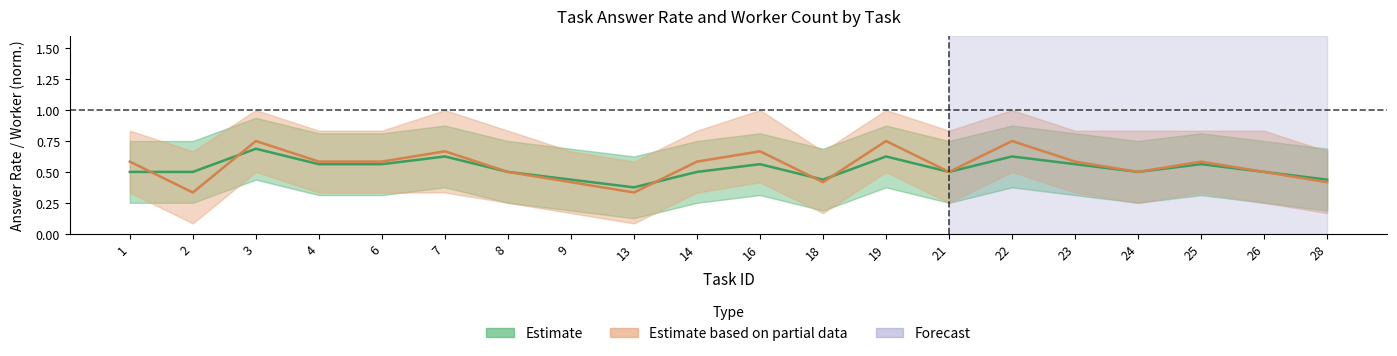

At 28, list the series in order from largest to smallest.

Estimate, Estimate based on partial data